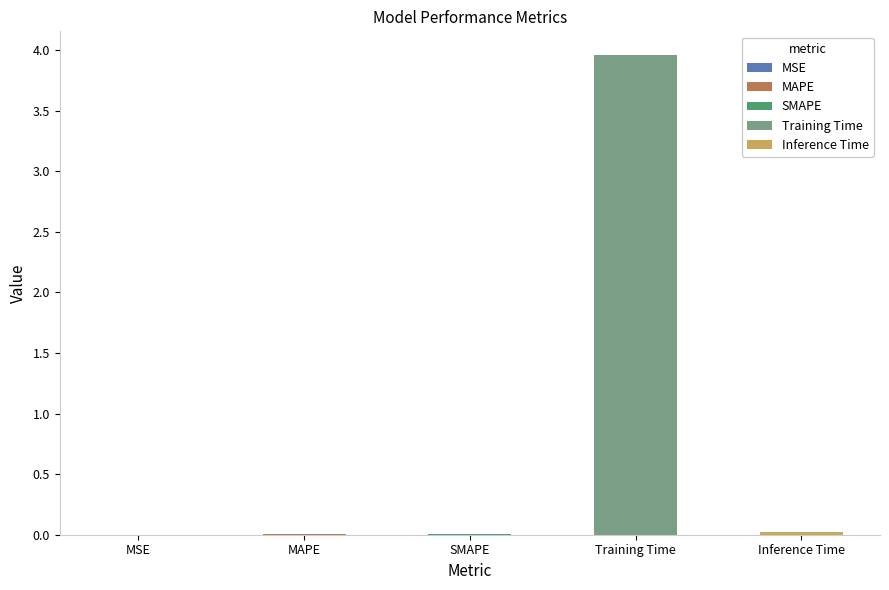

Is it true that the value at Training Time is 5.3?

False